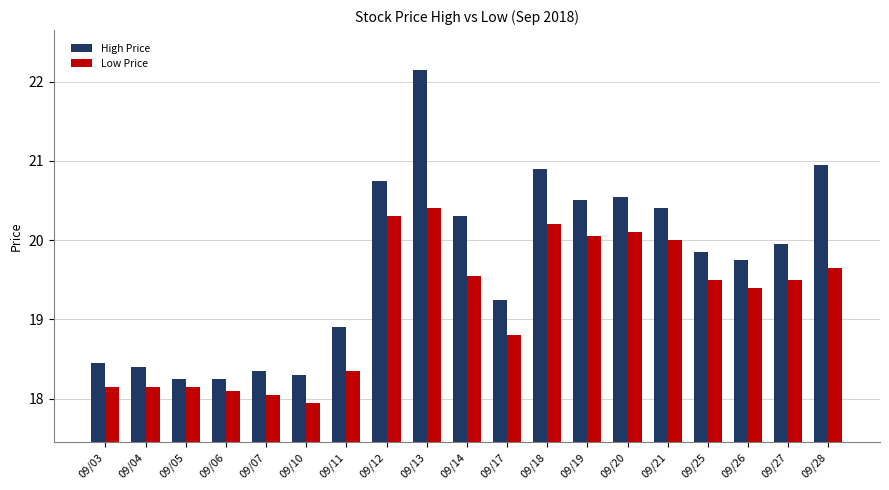

What are all the series names shown in the legend?

High Price, Low Price